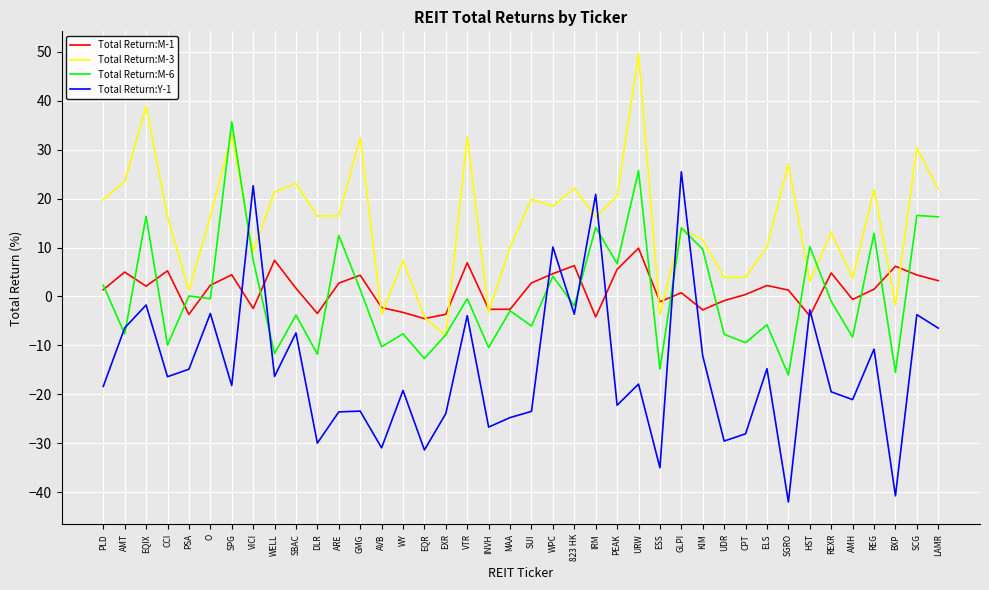

True or false: Total Return:M-6 and Total Return:M-1 cross at least once.

True